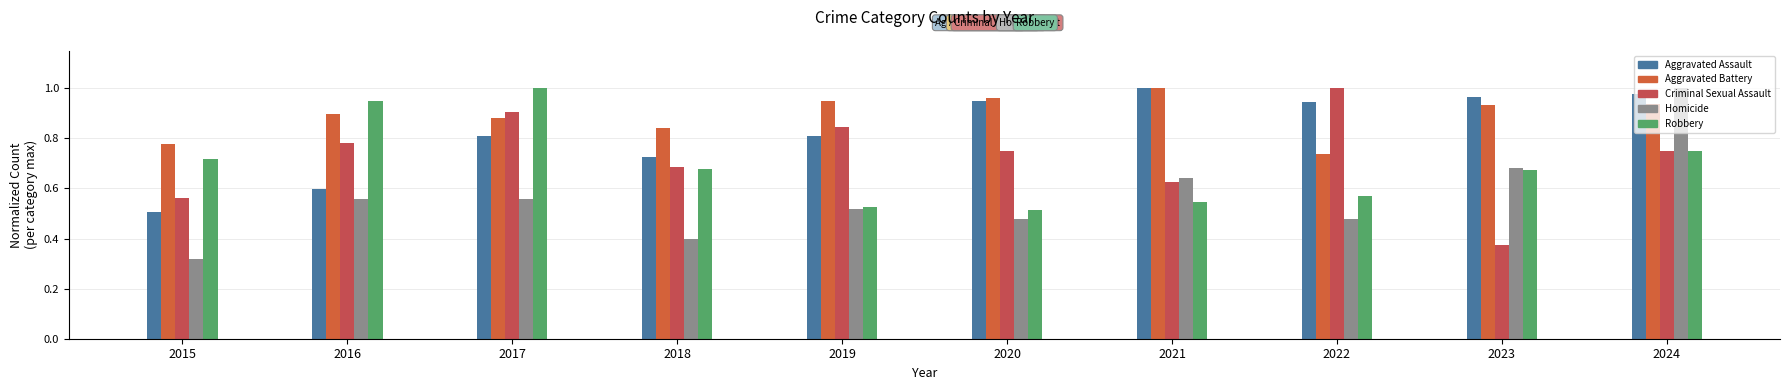

How many categories are shown in the chart?

10